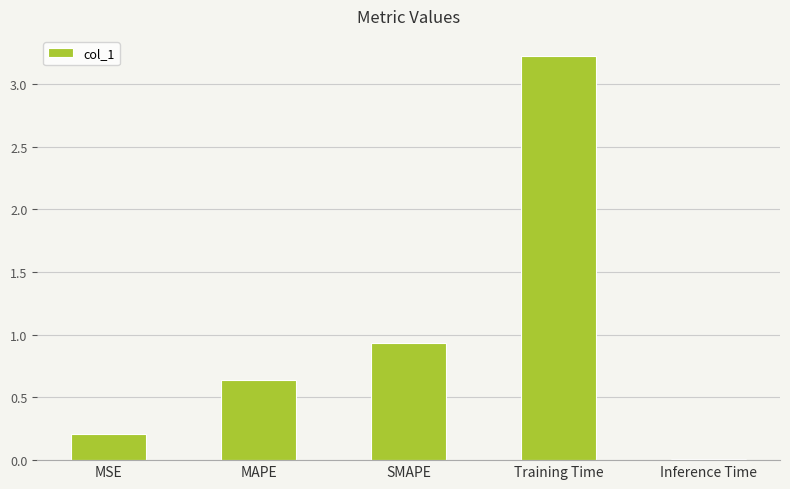

Rank the categories by value from lowest to highest.

Inference Time, MSE, MAPE, SMAPE, Training Time